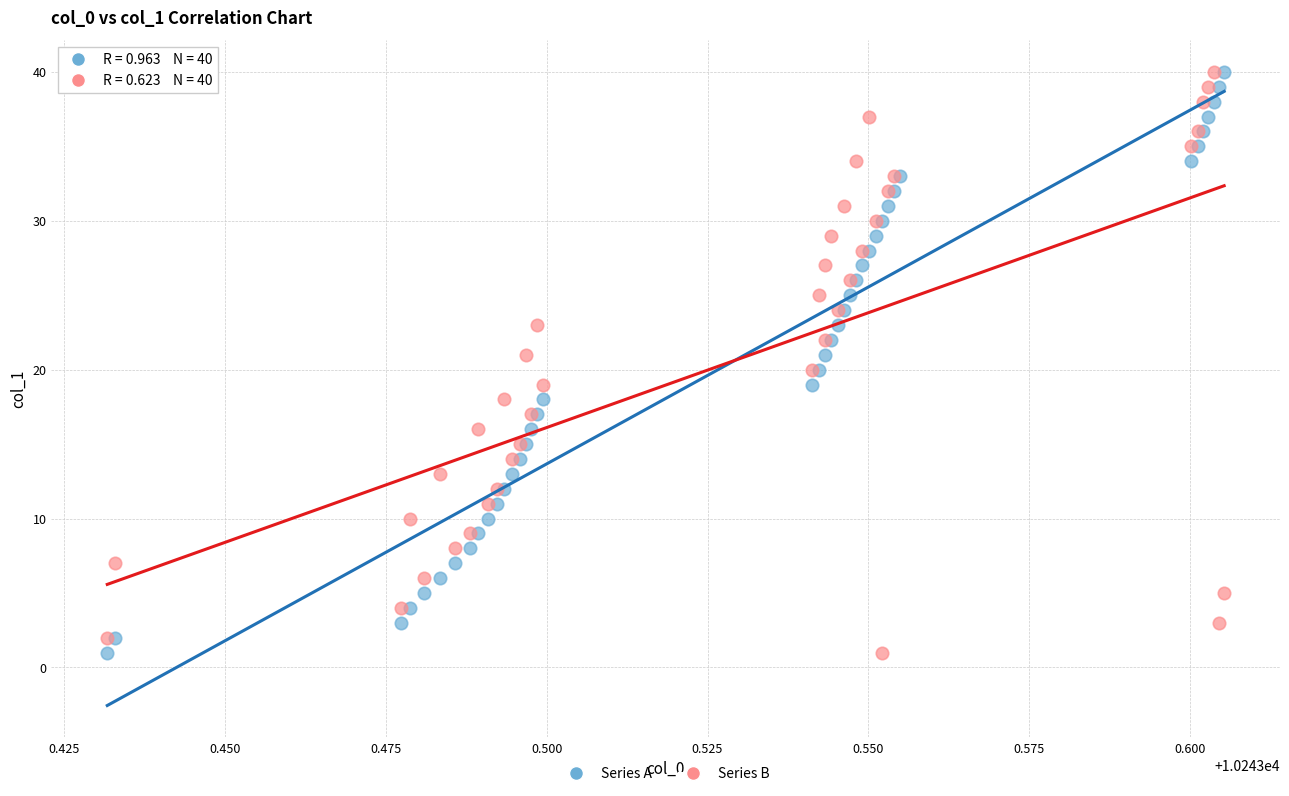

What are all the series names shown in the legend?

Series A, Series B